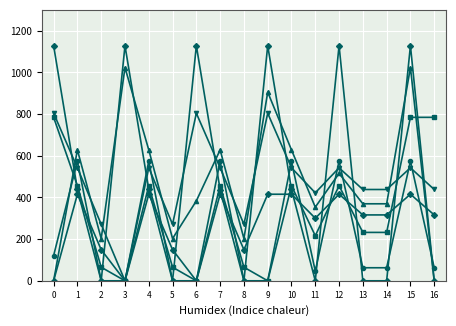

The col_10 series shows 1023.2 at 3. True or false?

True